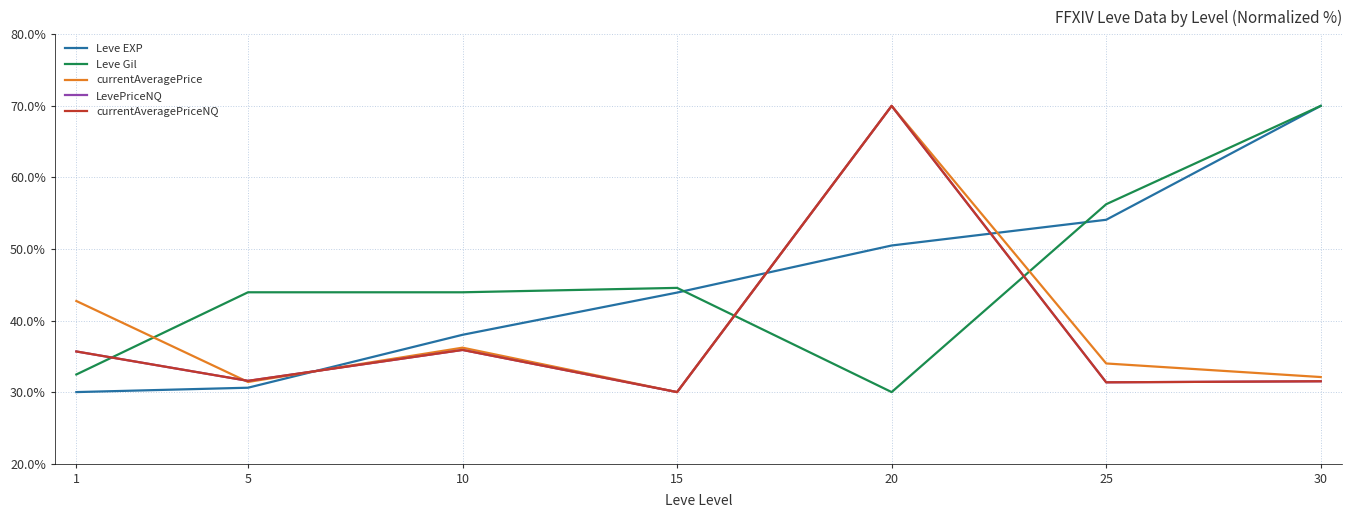

At which category does currentAveragePrice reach its first local valley?

5